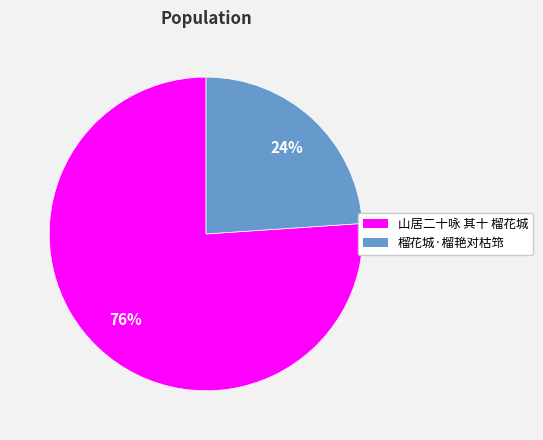

Combined, do 榴花城·榴艳对枯筇 and 山居二十咏 其十 榴花城 account for over 50%?

Yes